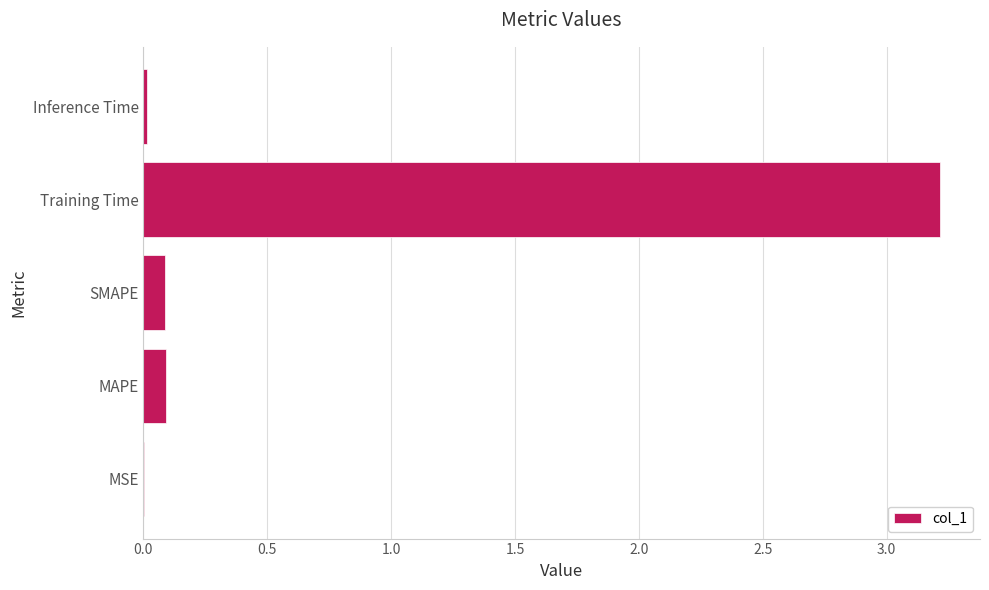

How many distinct data groups are displayed?

1